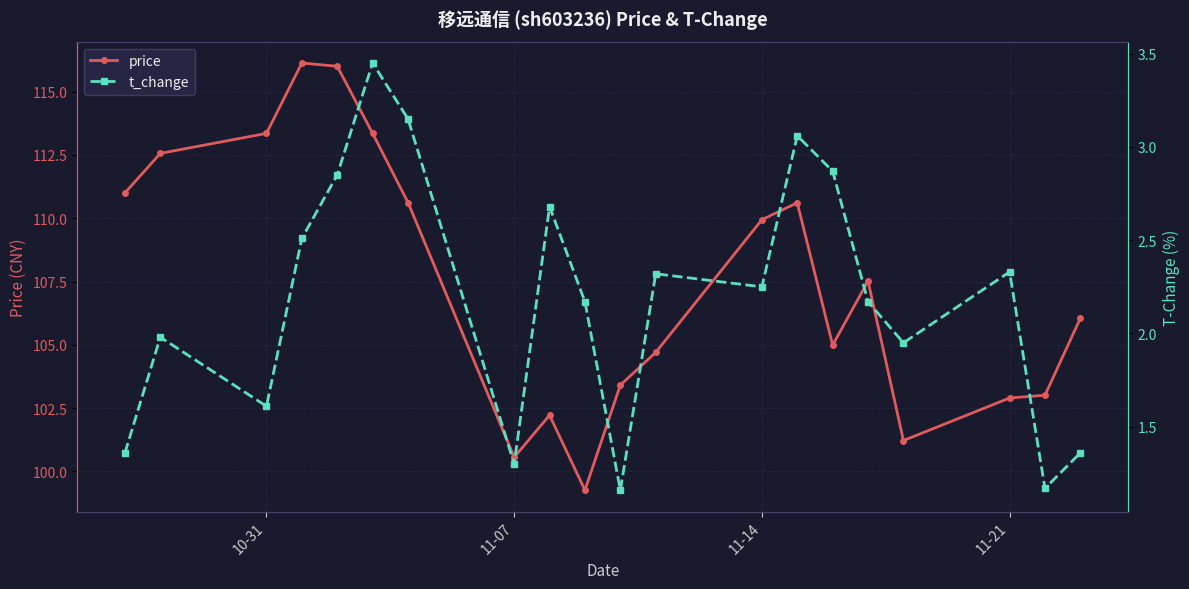

Which series has the largest range (max minus min)?

price